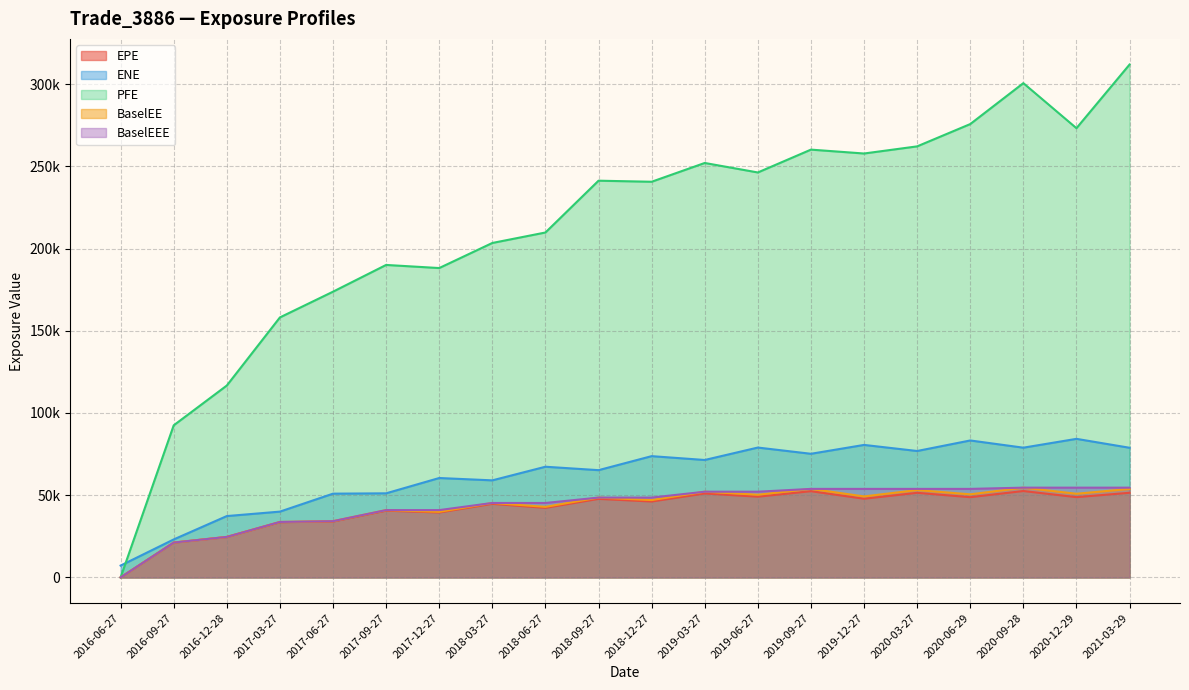

What is the label of the 8th point from the right?

2019-06-27